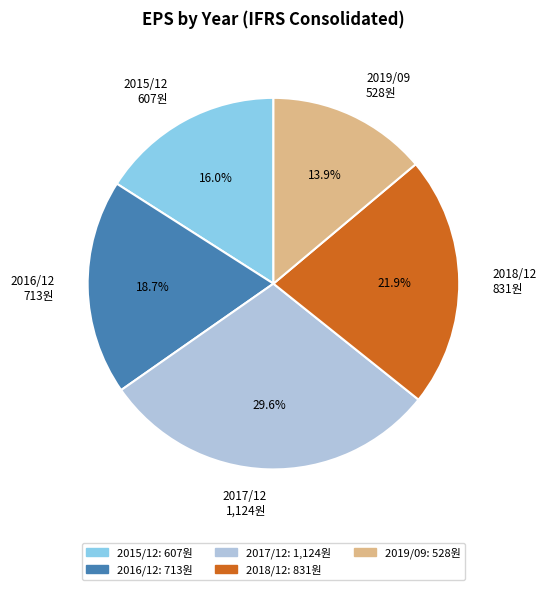

Which category has the biggest portion of the pie?

2017/12